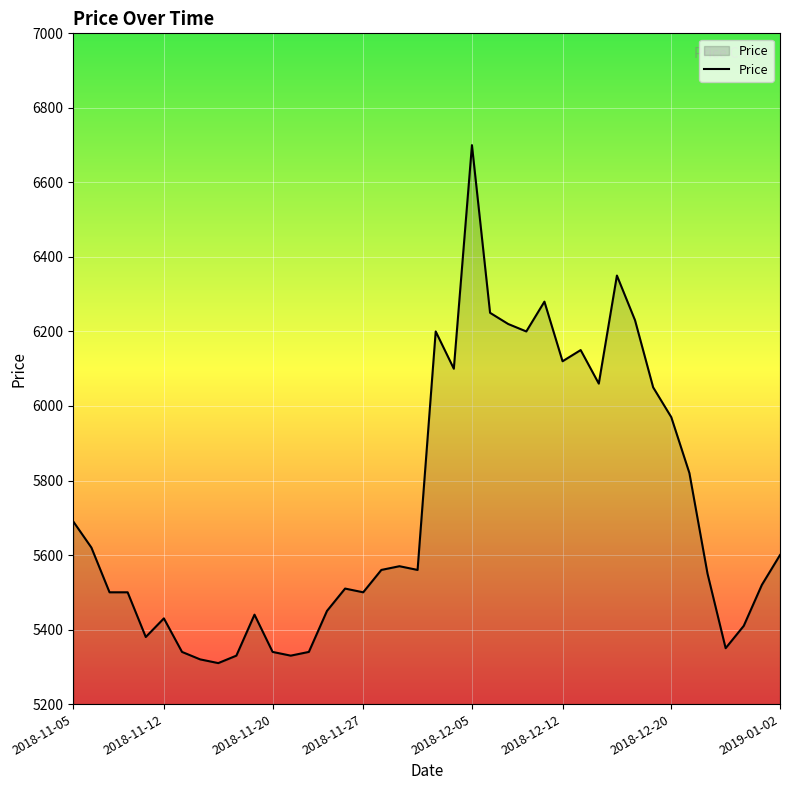

What is the greatest value displayed?

6700